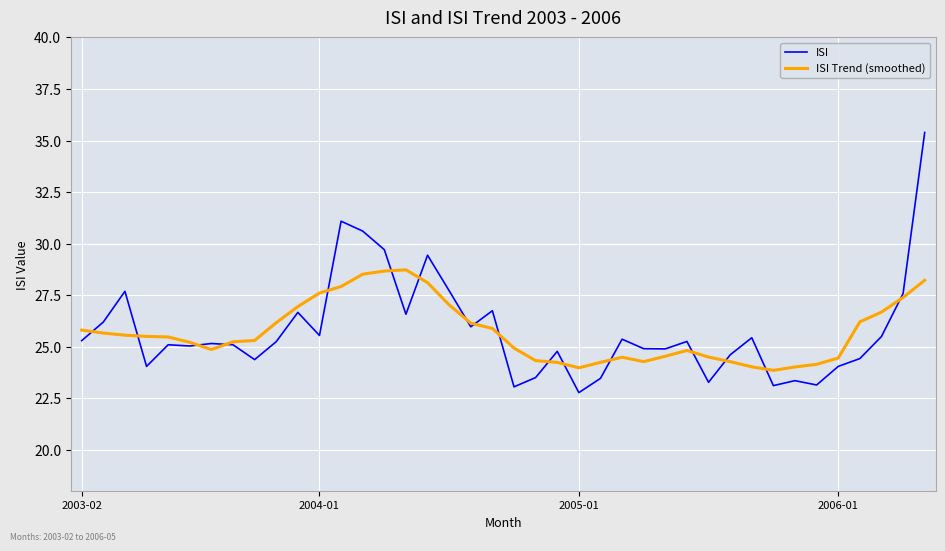

What is the lowest value of the ISI Trend (smoothed) series?

23.9